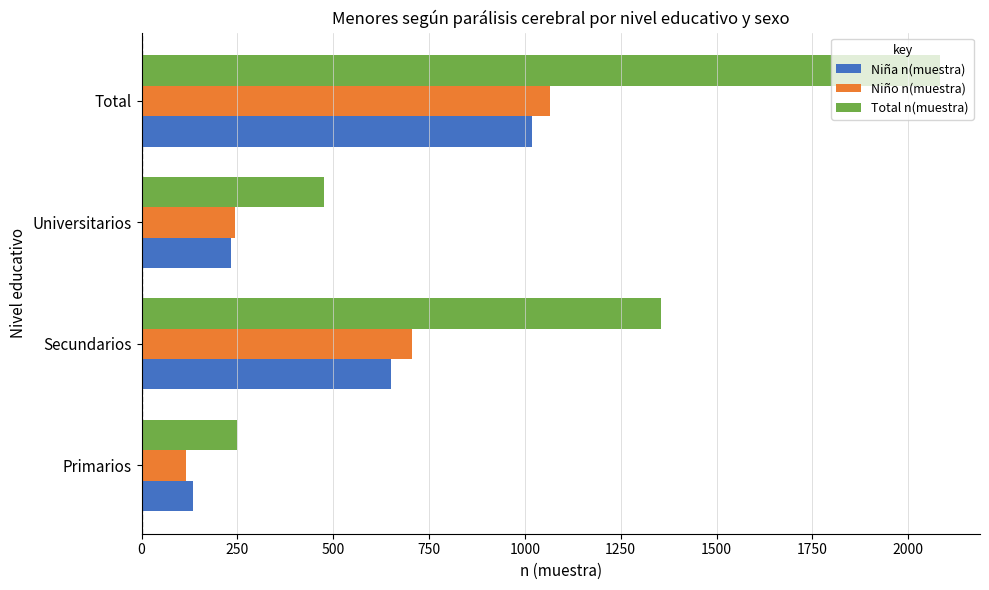

What is the lowest value of the Niño n(muestra) series?

117